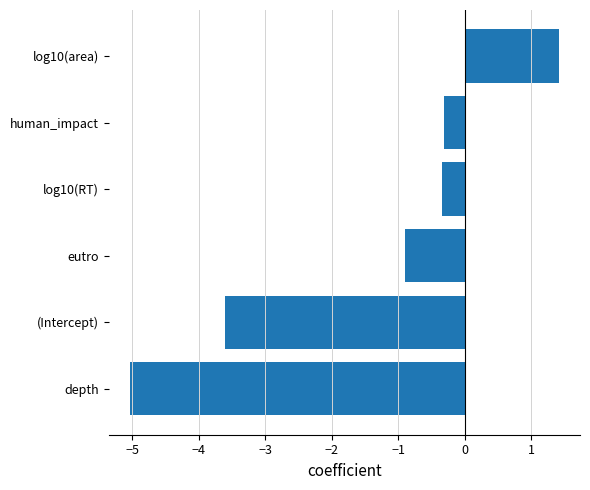

Is it true that the value at eutro is -0.9?

True